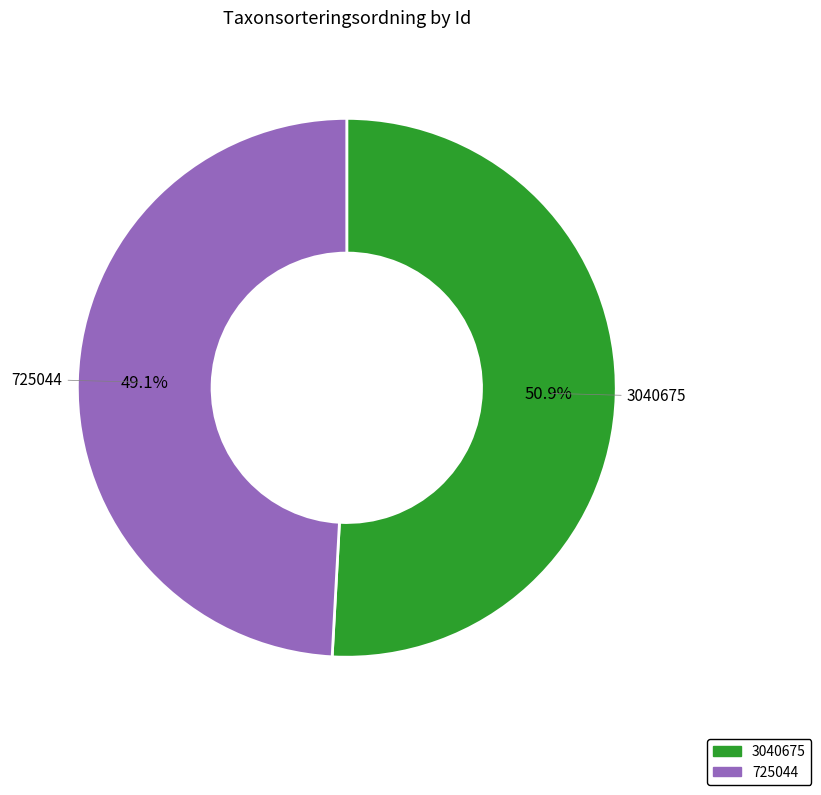

To the nearest percent, what is the difference between the 725044 and 3040675 slice percentages?

2%